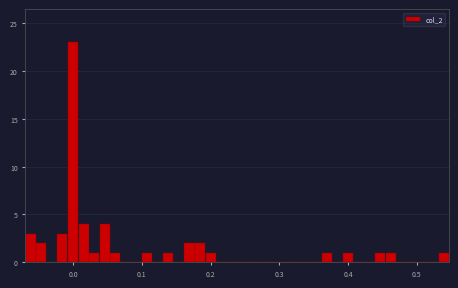

Read against the x-axis, roughly where is the centre of the tallest bar?

0.00